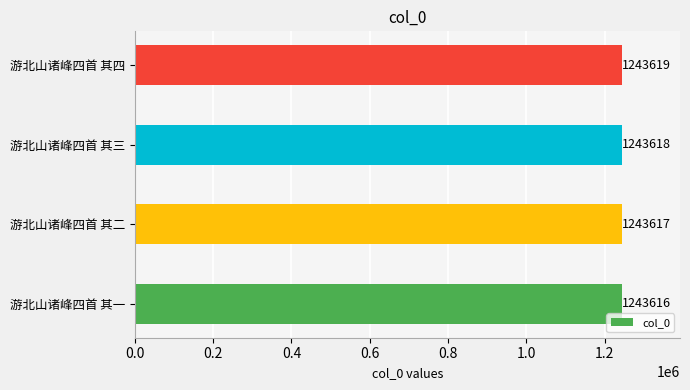

The value at 游北山诸峰四首 其四 is 2046514. True or false?

False